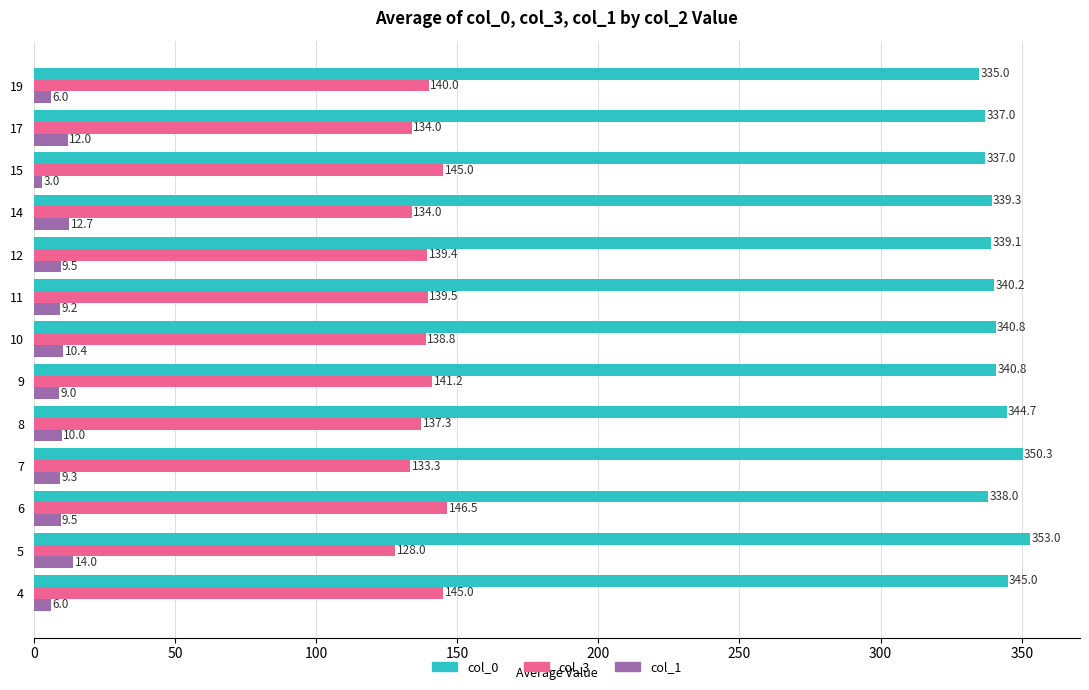

Is the value of col_1 at 14 greater than the value of col_0 at 17?

No